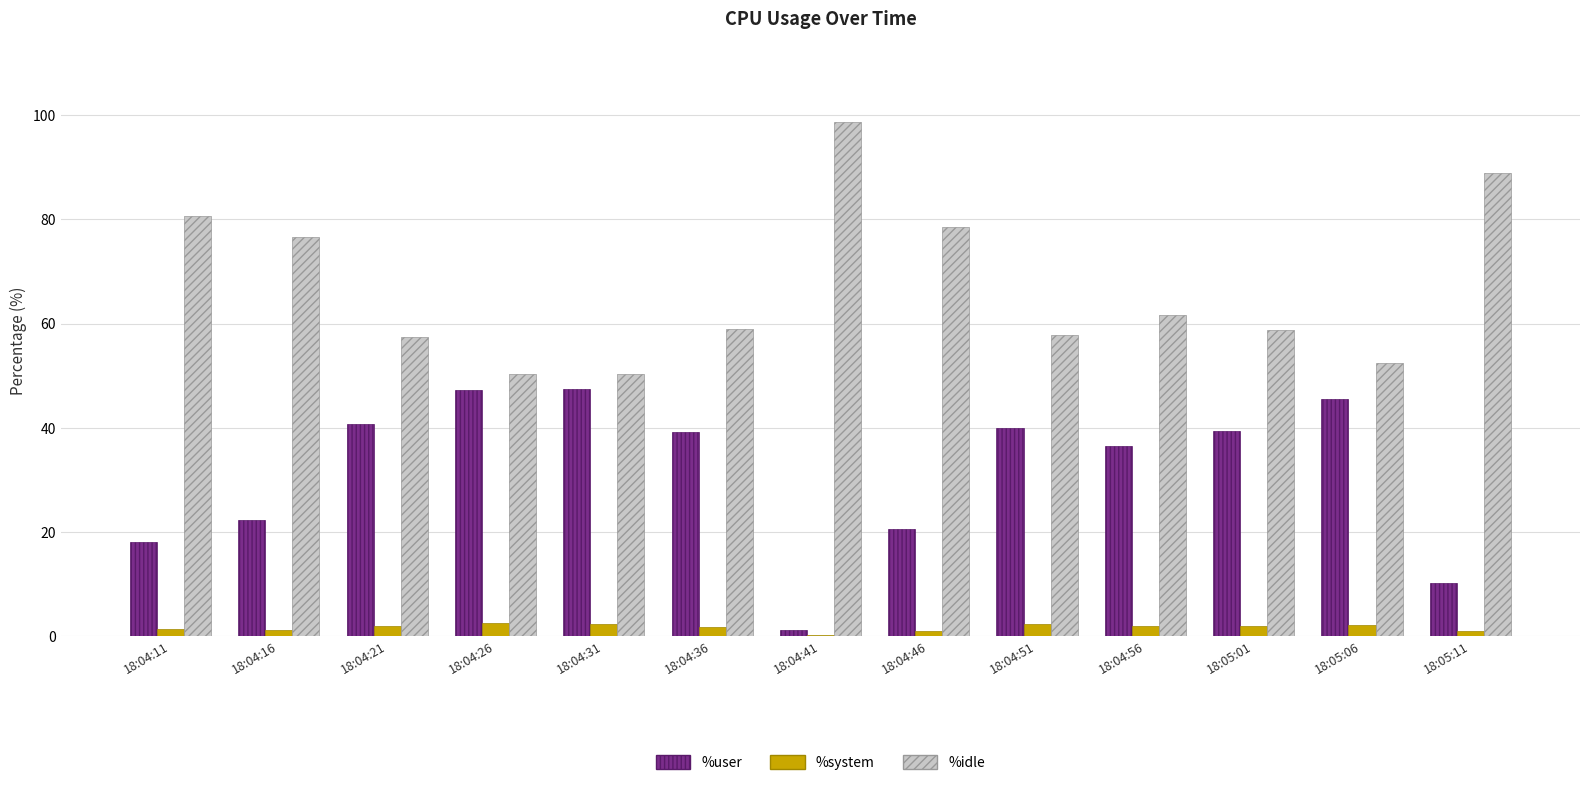

True or false: %user has a value of 5.6 at 18:04:16.

False